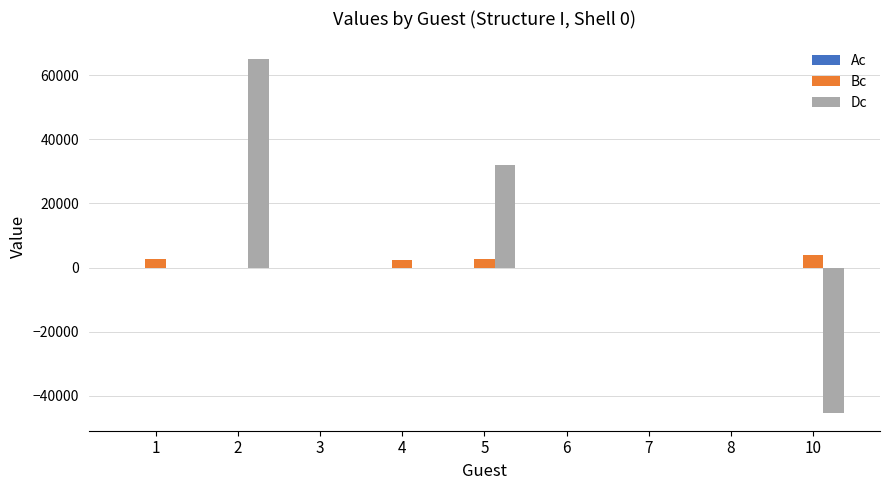

How many groups of bars are there?

9